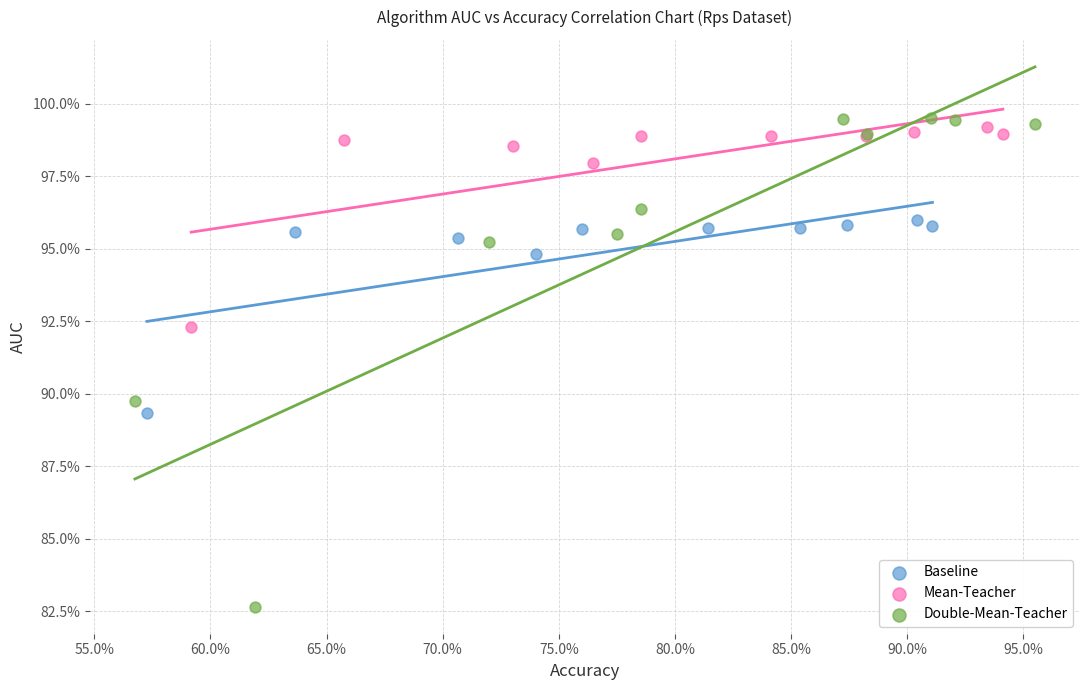

What are all the series names shown in the legend?

Baseline, Mean-Teacher, Double-Mean-Teacher